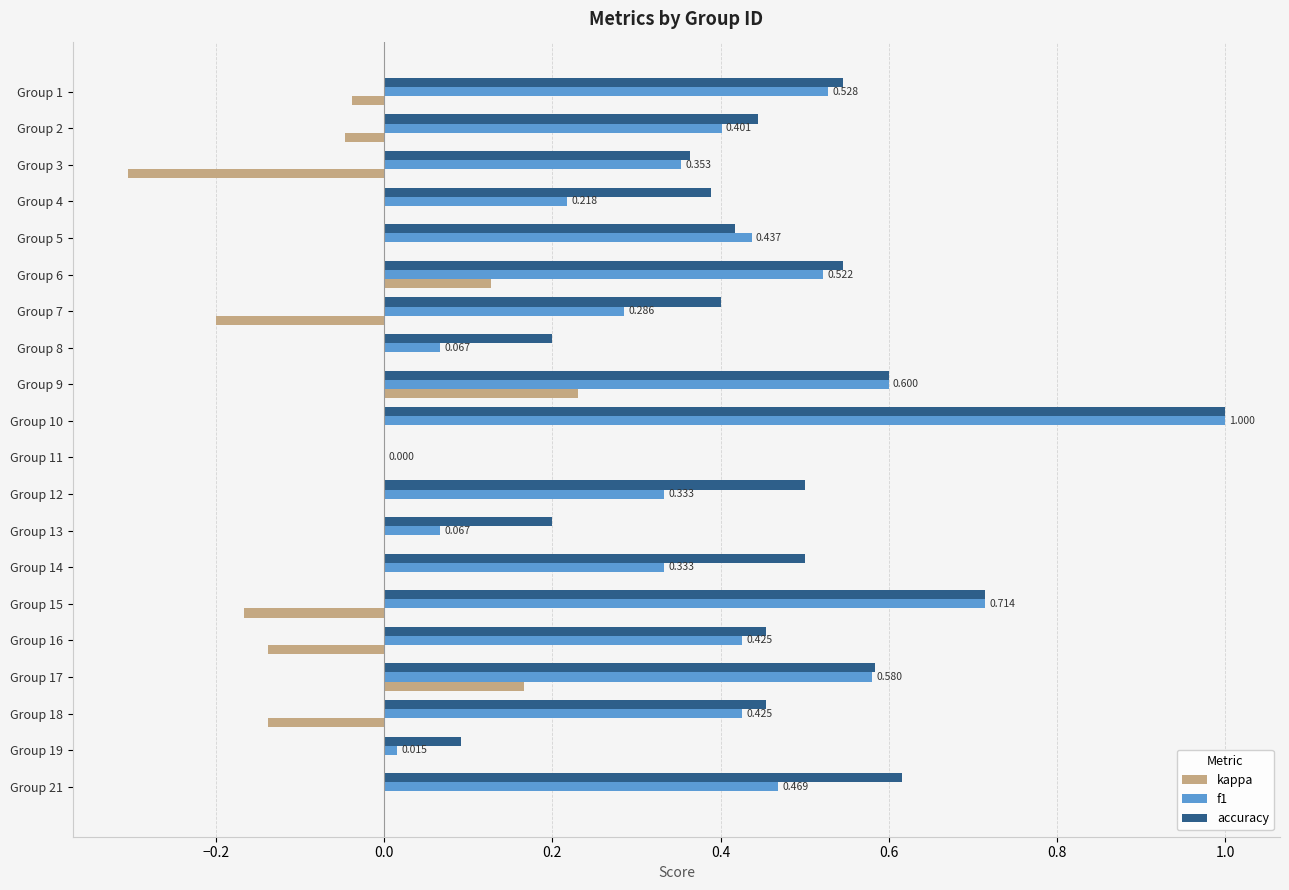

Which series has the largest total across all categories?

accuracy